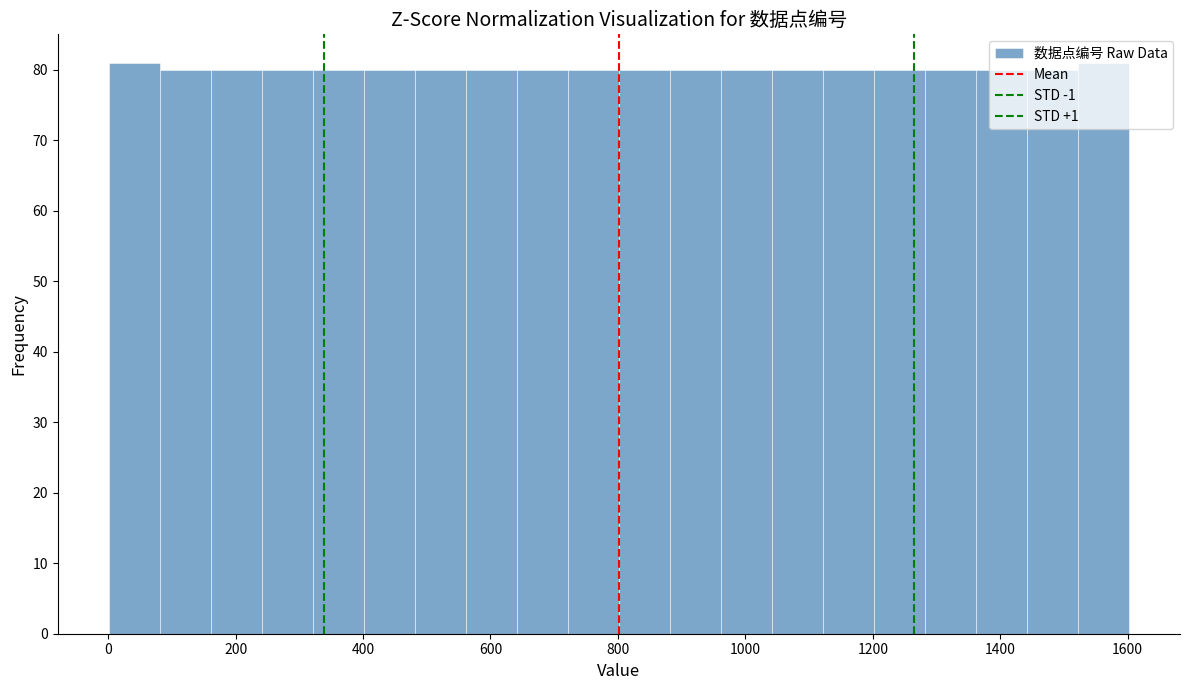

What is the height of the bar covering 720 to 800 on the x-axis? Neither the bar edges nor the heights are printed on the chart, so give them approximately, as read against the axes.

80